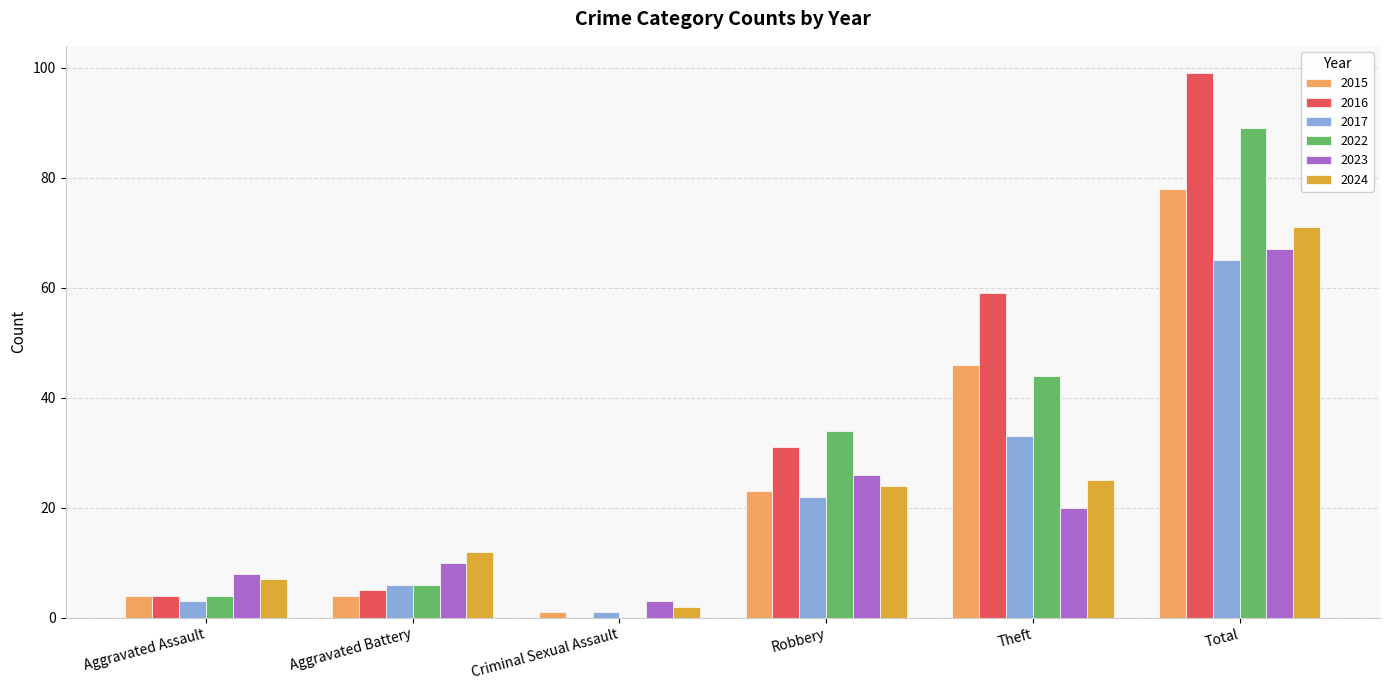

How many groups of bars are there?

6